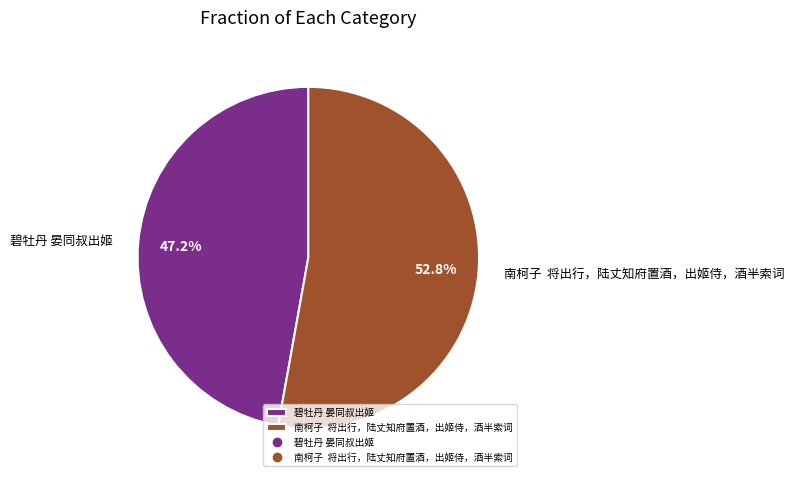

Which has a higher value, 南柯子 将出行，陆丈知府置酒，出姬侍，酒半索词 or 碧牡丹 晏同叔出姬?

南柯子 将出行，陆丈知府置酒，出姬侍，酒半索词